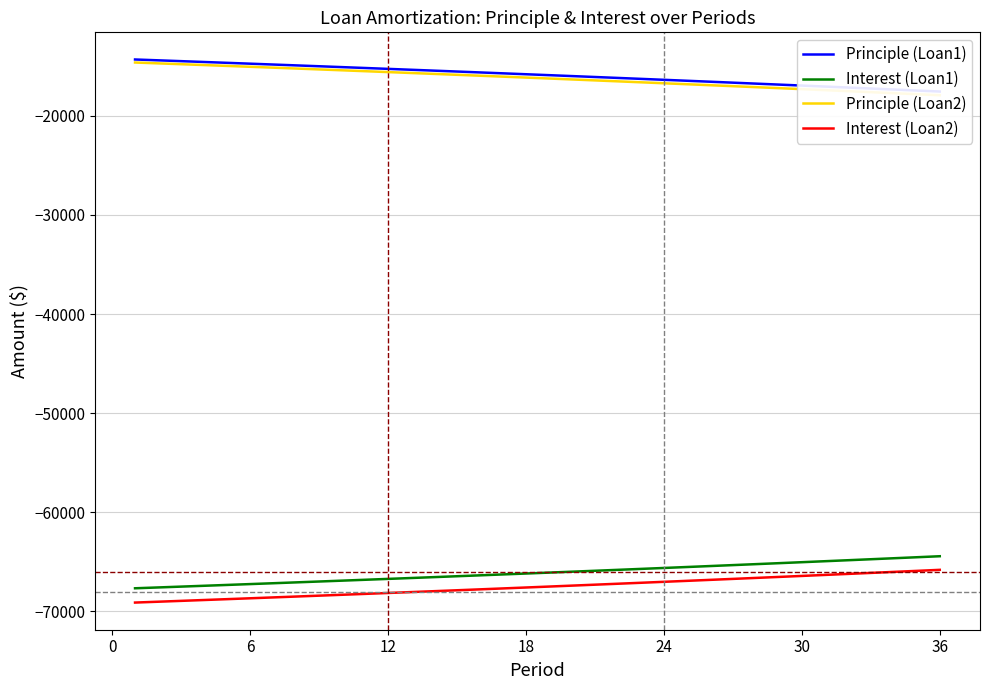

True or false: Interest (Loan2) and Interest (Loan1) cross at least once.

False